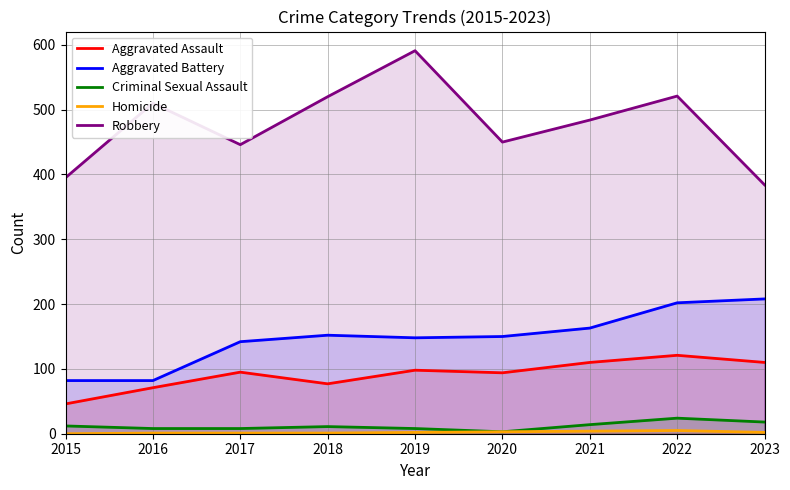

The value of Aggravated Battery at 2023 is 208. True or false?

True